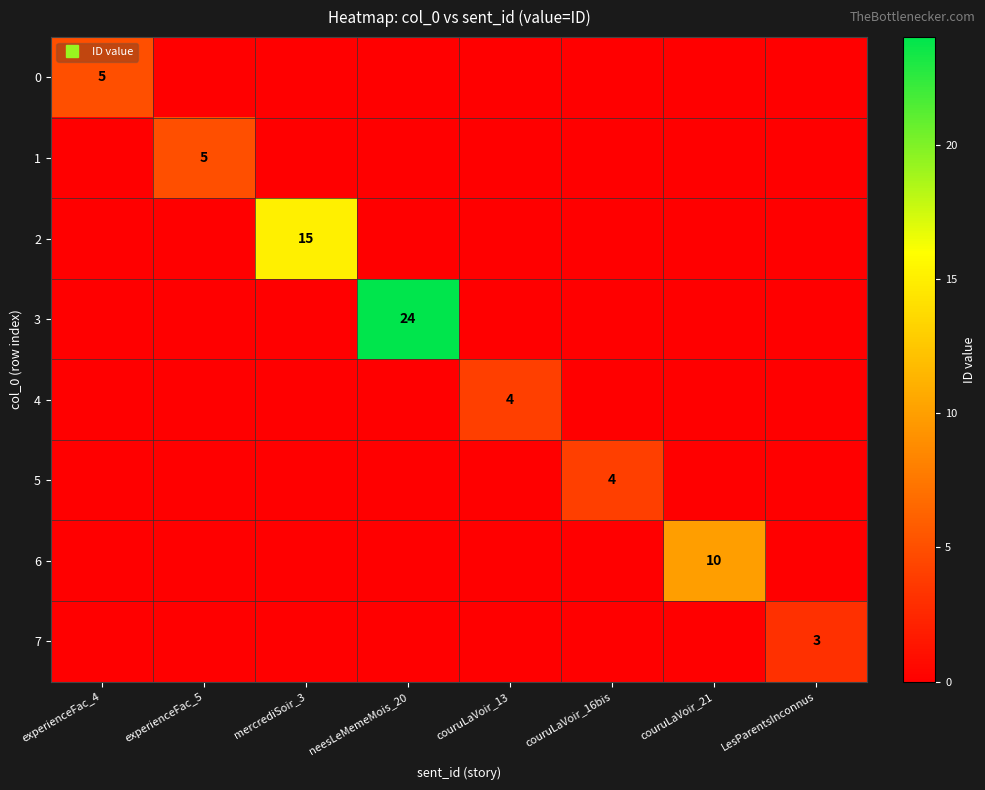

Between experienceFac_4 and LesParentsInconnus, which is larger?

experienceFac_4